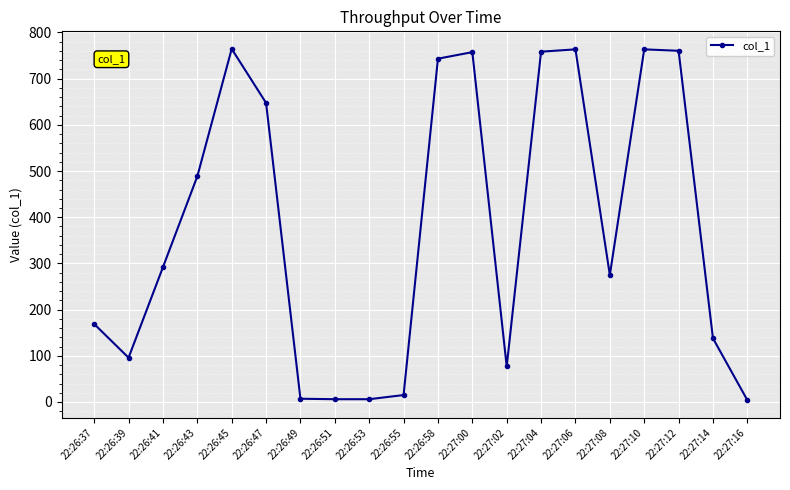

Is it true that the value at 22:26:39 is 135.9?

False